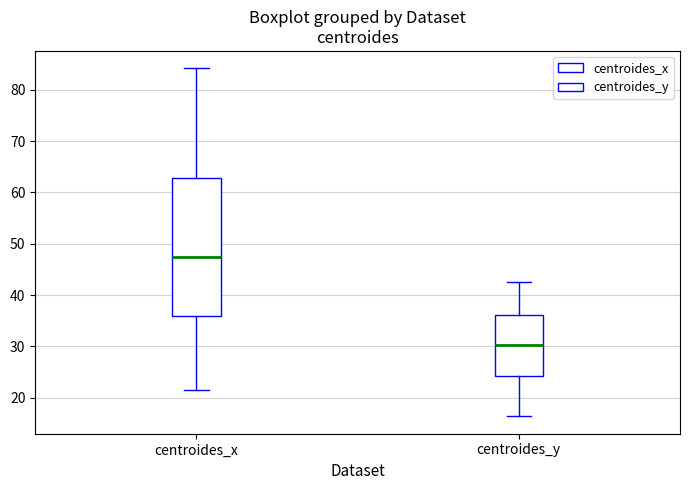

Which box is the tallest, from its lower edge to its upper edge?

centroides_x